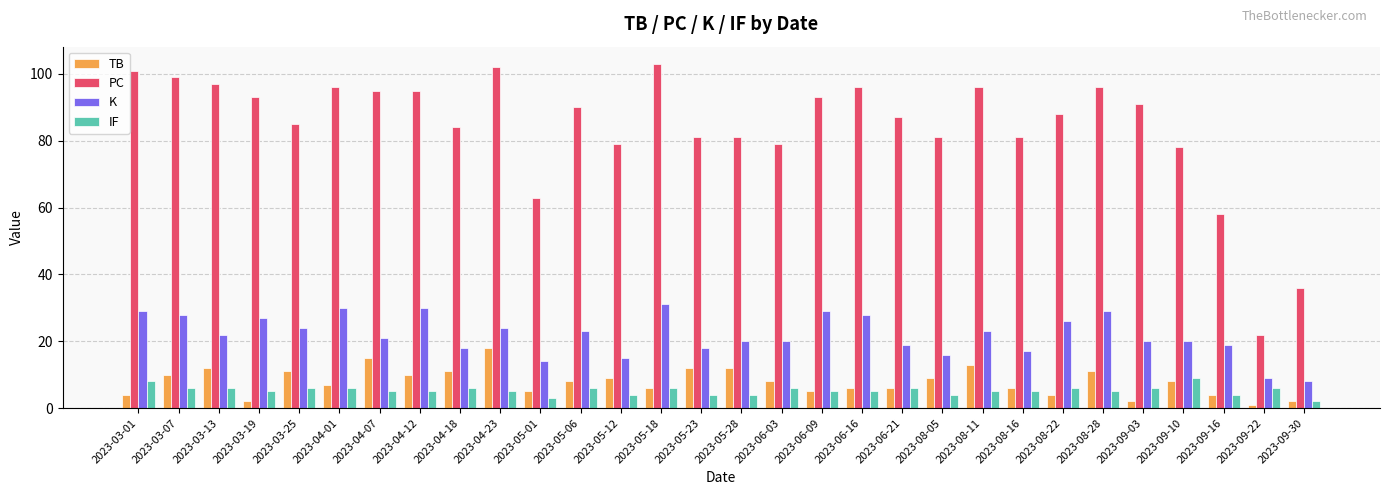

What is the total value across all series at 2023-06-03?

113